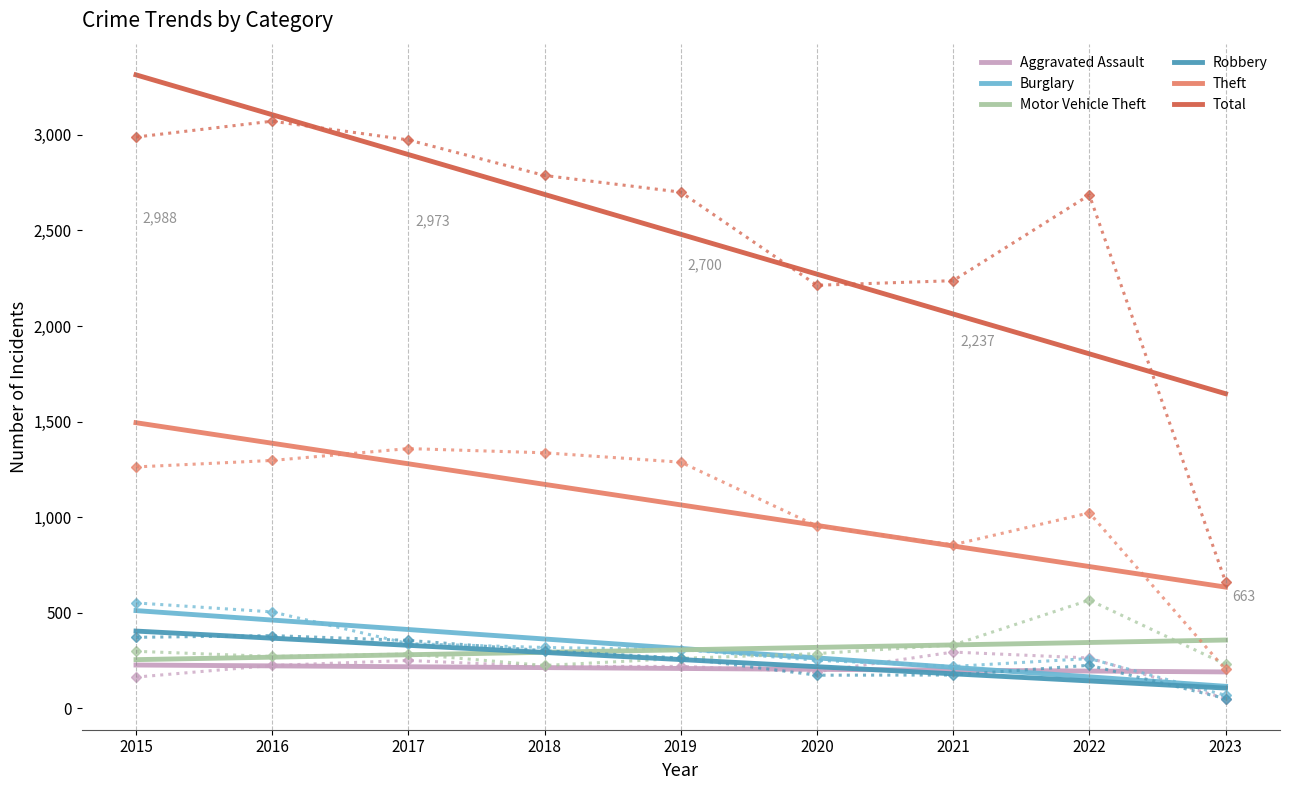

Which category has the highest value across all series?

2015